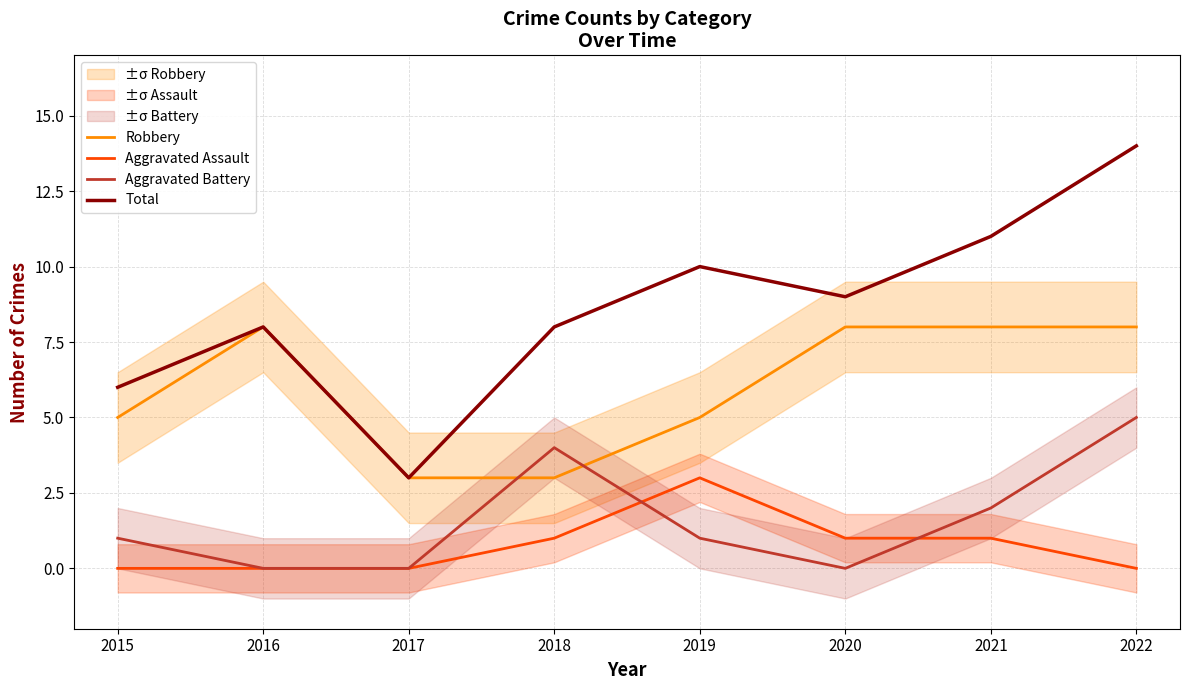

What are all the series names shown in the legend?

Robbery, Aggravated Assault, Aggravated Battery, Total